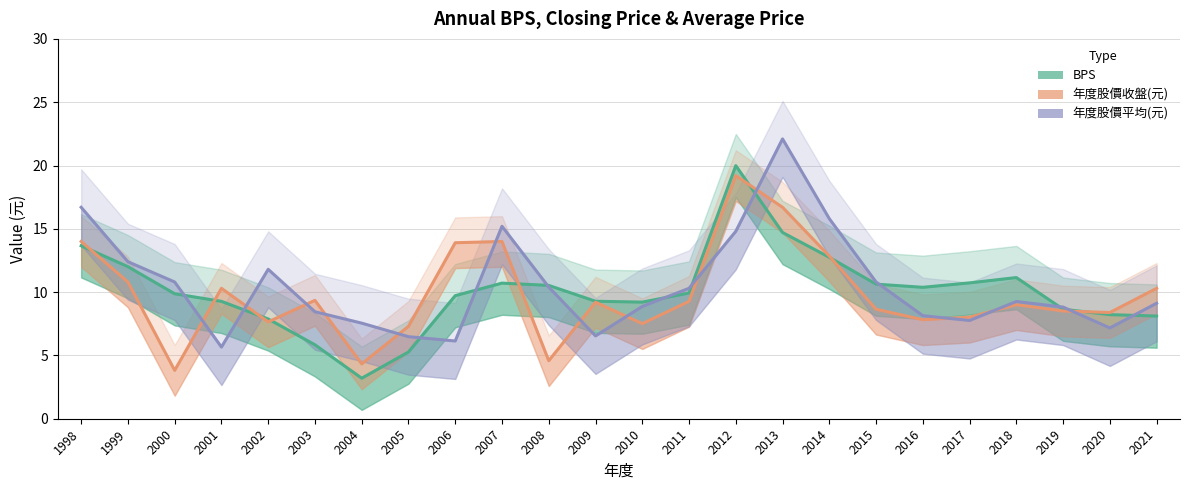

Which category has the lowest value across all series?

2004